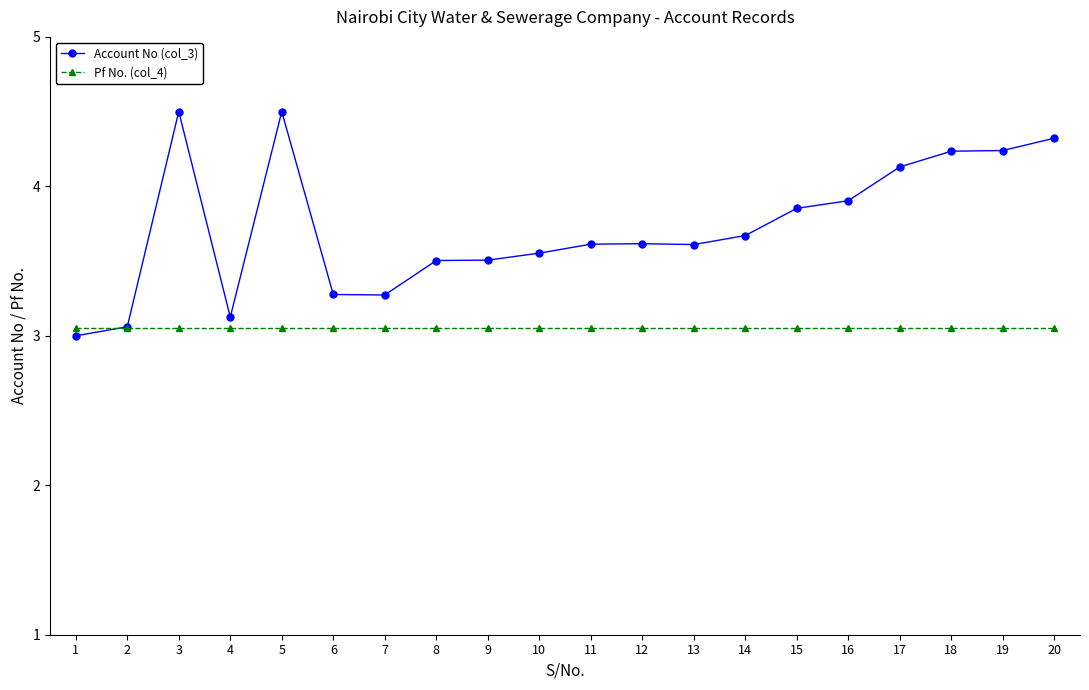

What are all the series names shown in the legend?

Account No (col_3), Pf No. (col_4)